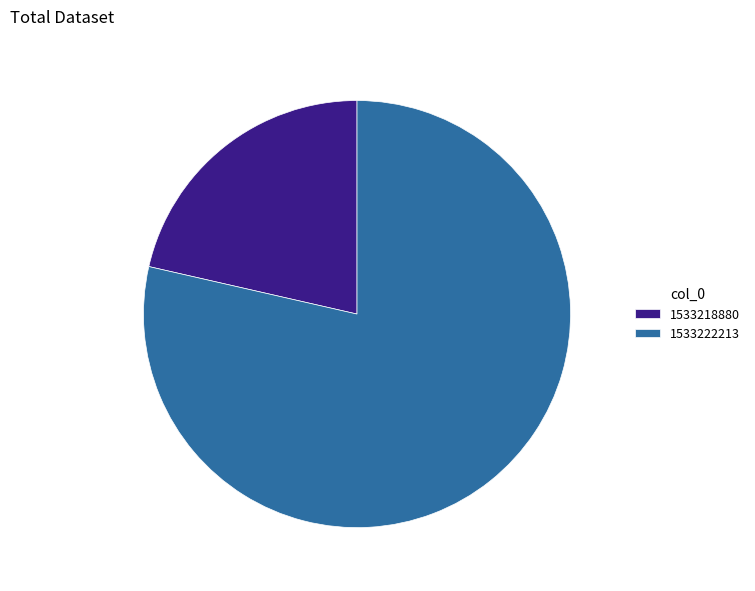

Which slice represents more than half of the pie?

1533222213